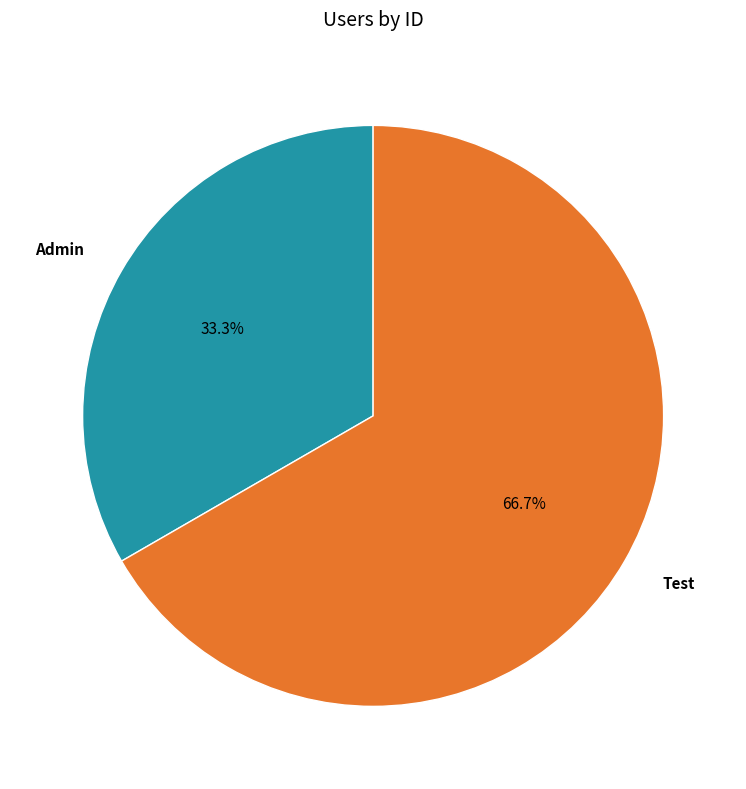

What portion of the pie excludes Test?

33.3%